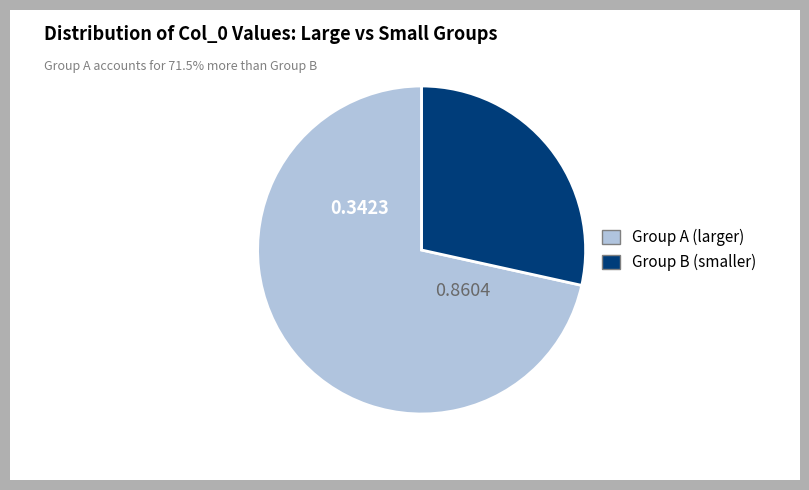

Is there a majority slice in this chart?

Yes